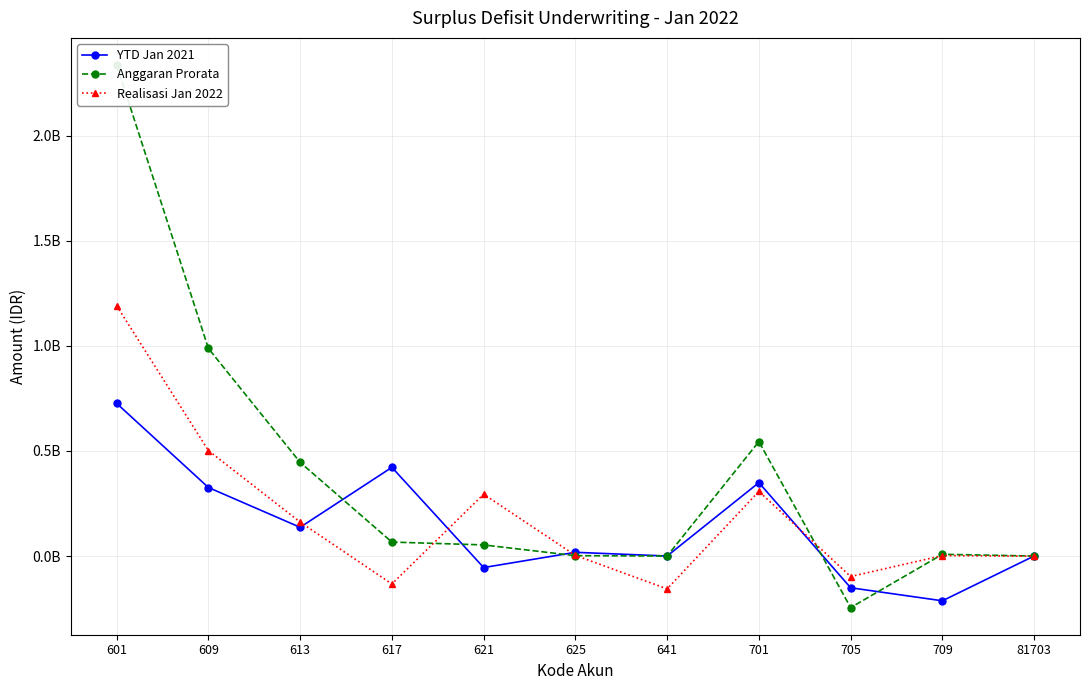

The YTD Jan 2021 series shows -58807001.8 at 709. True or false?

False